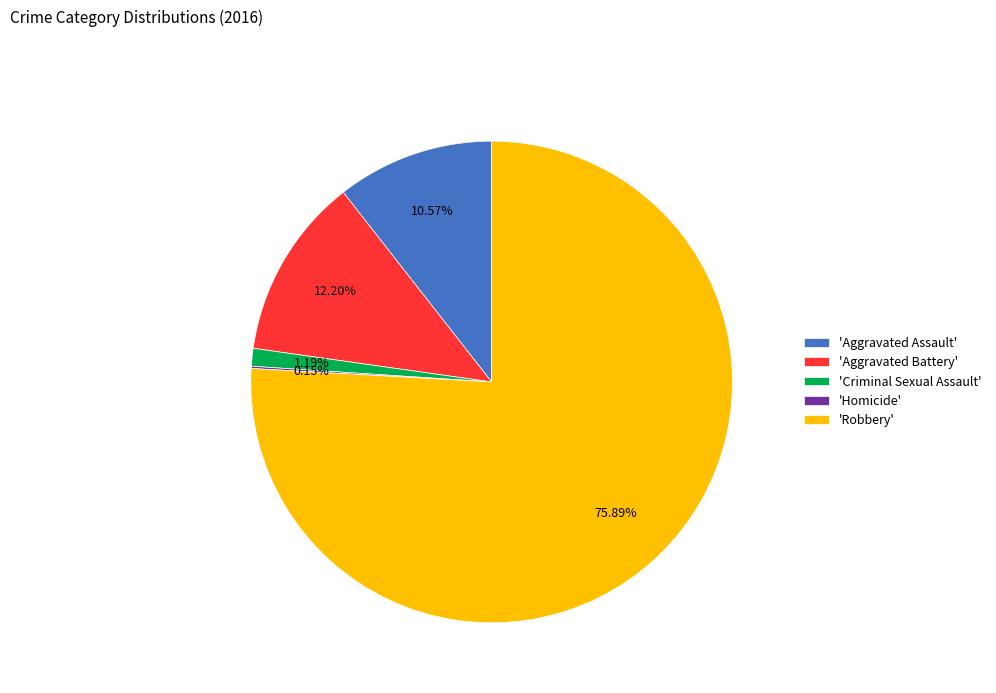

To the nearest percent, what is the difference between the largest and smallest slice percentages?

76%